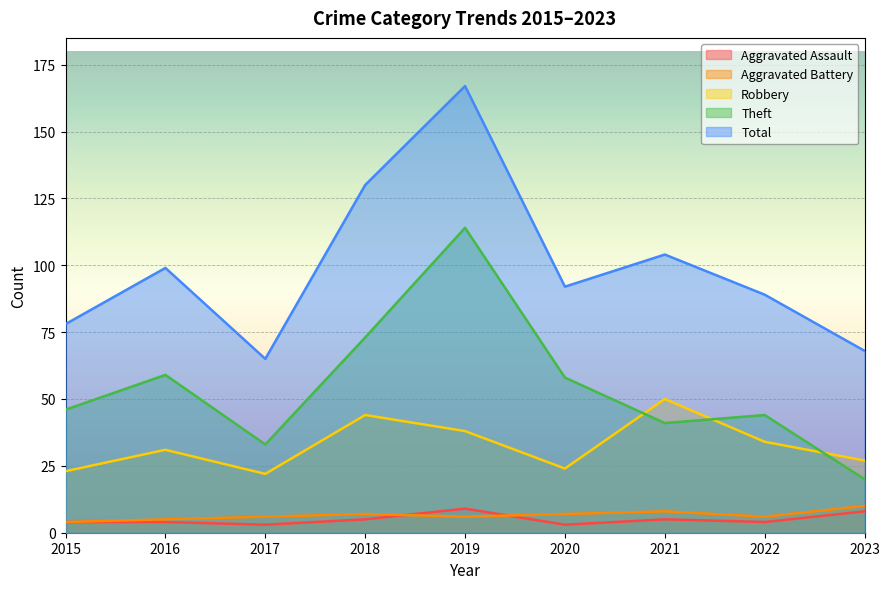

What is the total value across all series at 2020?

184